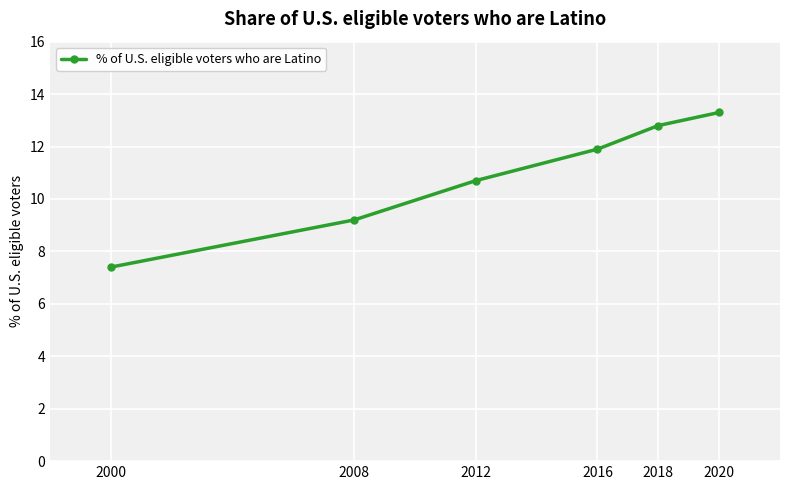

What is the value of the 3rd point from the left?

10.7